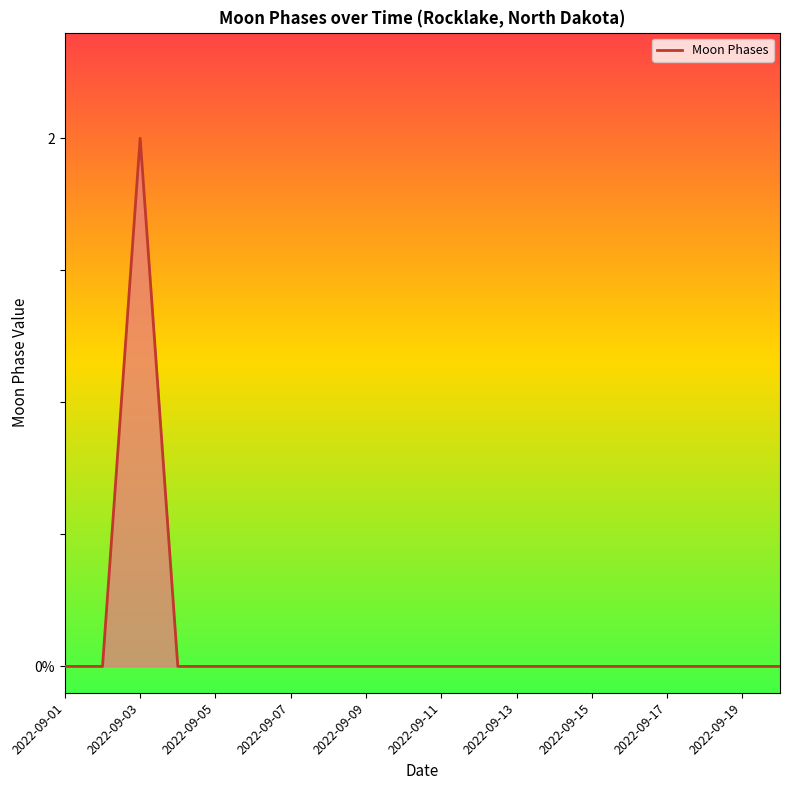

Where is the data nearest to the value 1?

2022-09-01